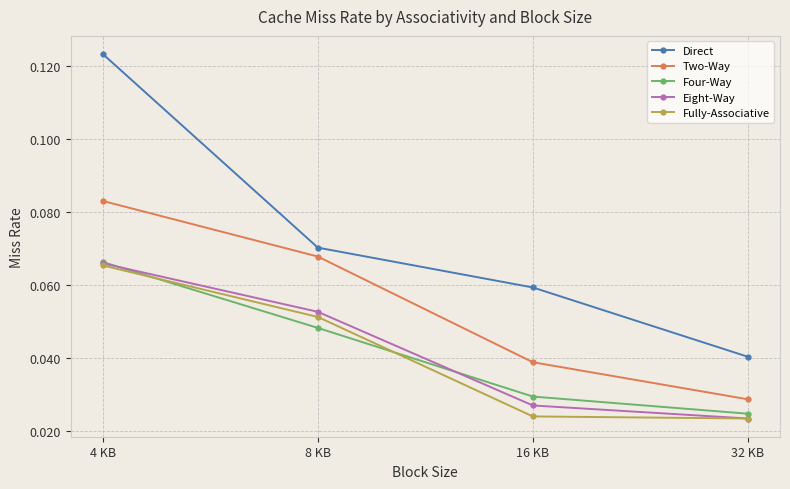

Does the chart have visible grid lines?

Yes